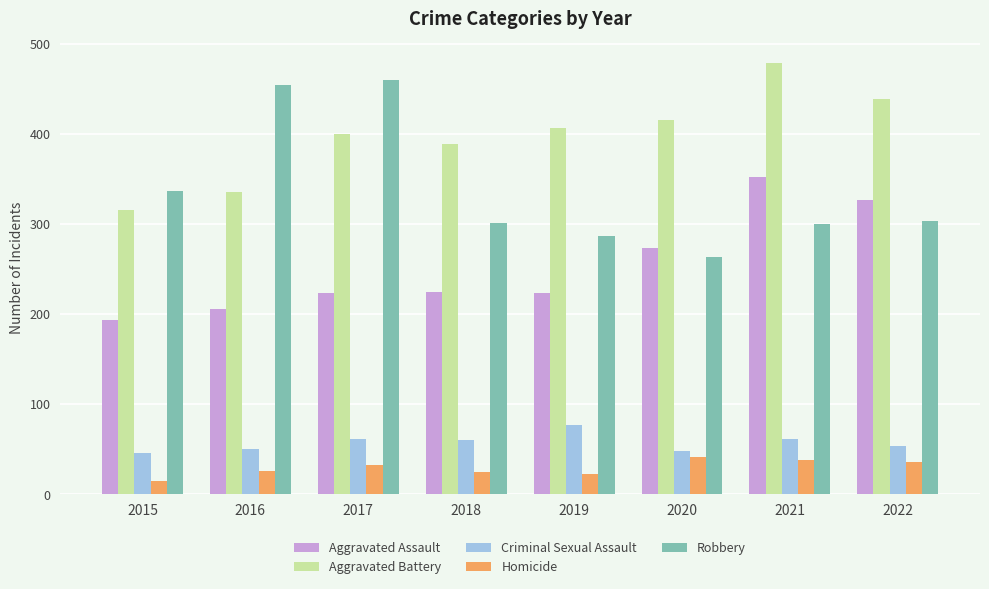

What is the approximate value of Robbery at 2018, to the nearest 50?

300